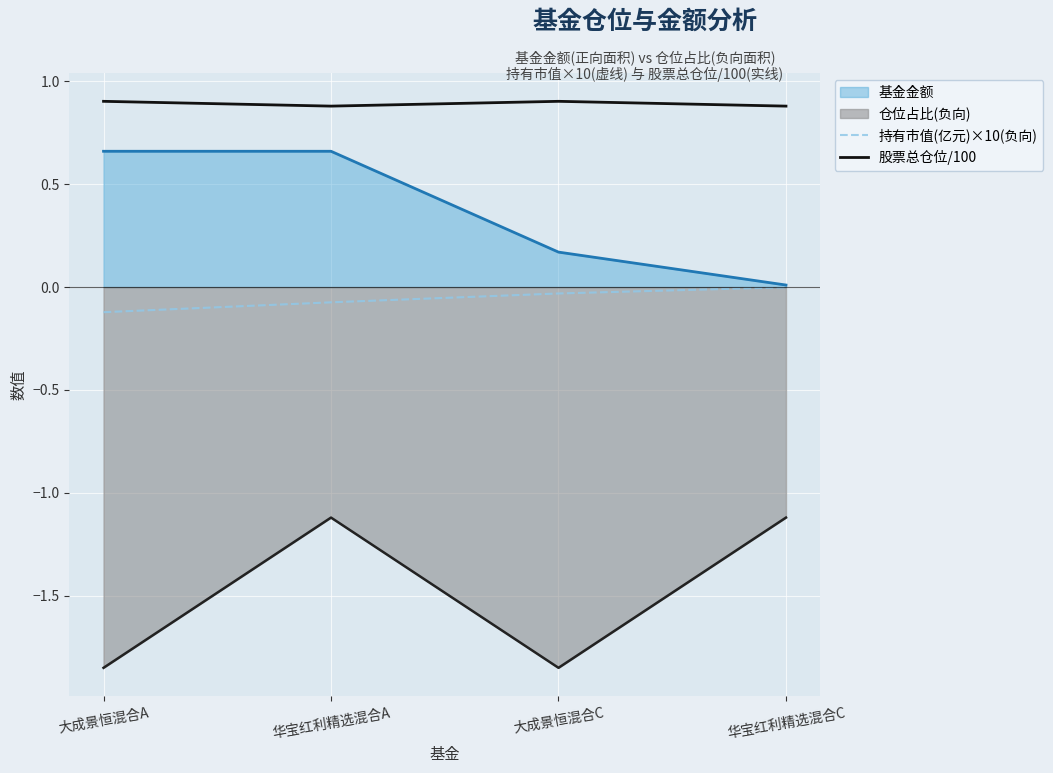

Which series changed the most between 大成景恒混合A and 大成景恒混合C?

基金金额